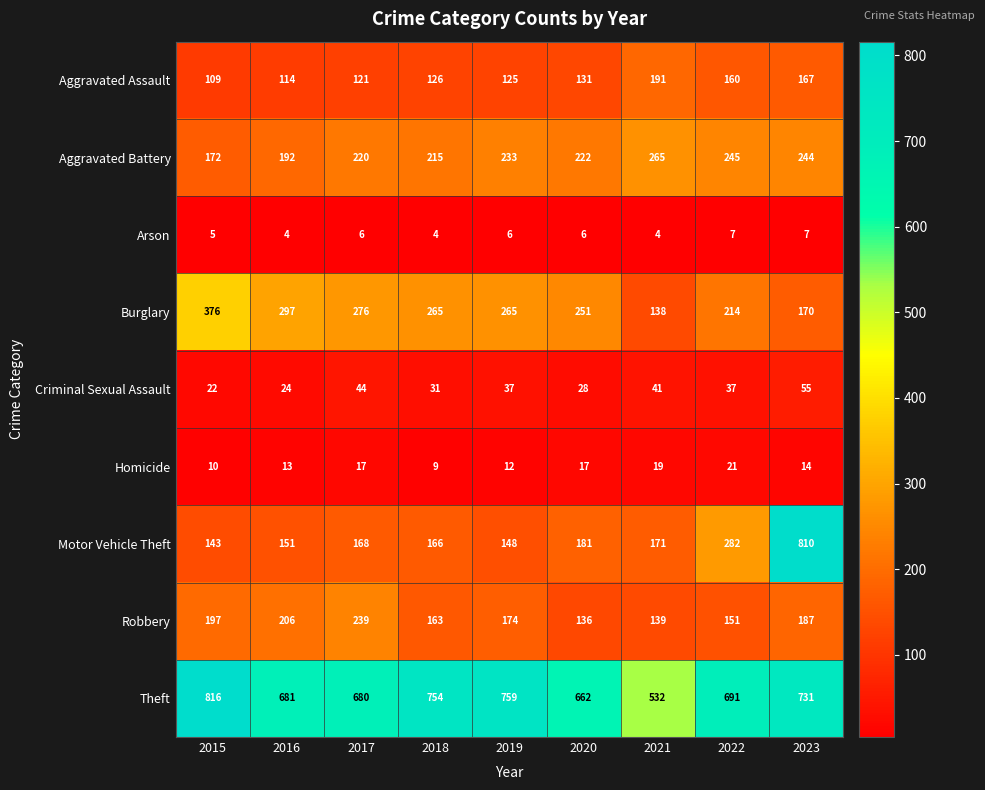

What is the minimum value for Aggravated Battery?

172